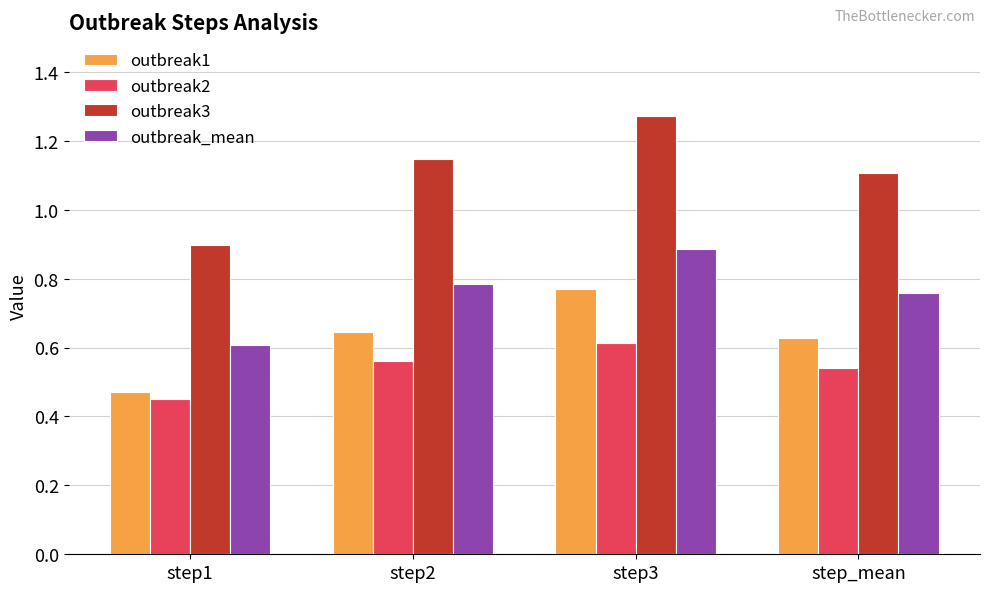

The value of outbreak_mean at step_mean is 0.4. True or false?

False